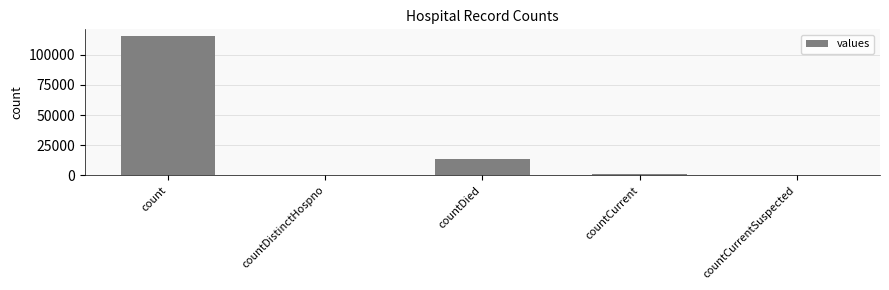

Between countDied and countCurrentSuspected, which is larger?

countDied